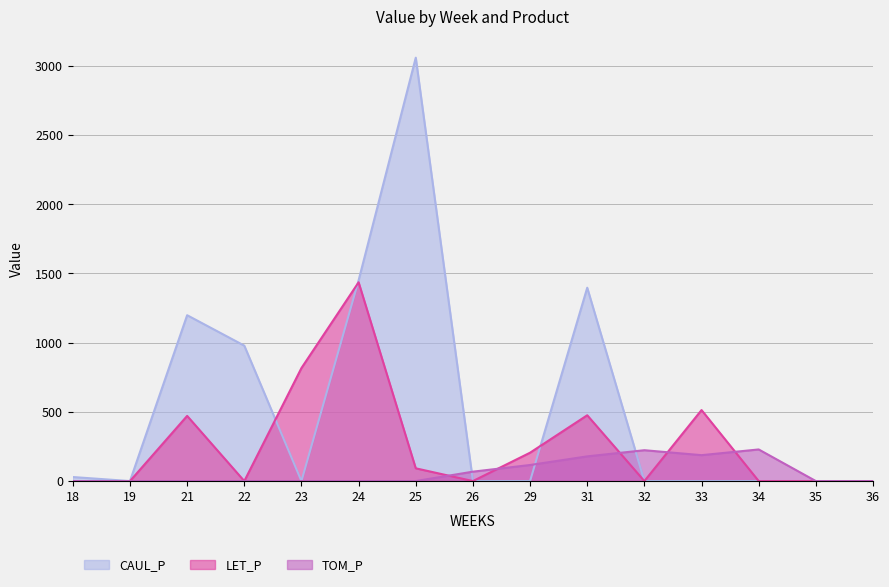

Reading right to left, what are all the values shown in this chart?

CAUL_P: 0.0	0.0	0.0	0.0	0.0	1397.1	0.0	0.0	3059.4	1450.6	0.0	978.5	1198.4	0.0	29.1
LET_P: 0.0	0.0	0.0	513.1	0.0	475.4	205.0	0.0	92.1	1436.4	816.8	0.0	470.9	0.0	0.0
TOM_P: 0.0	0.0	228.5	187.2	222.9	178.4	116.1	68.0	0.0	0.0	0.0	0.0	0.0	0.0	0.0